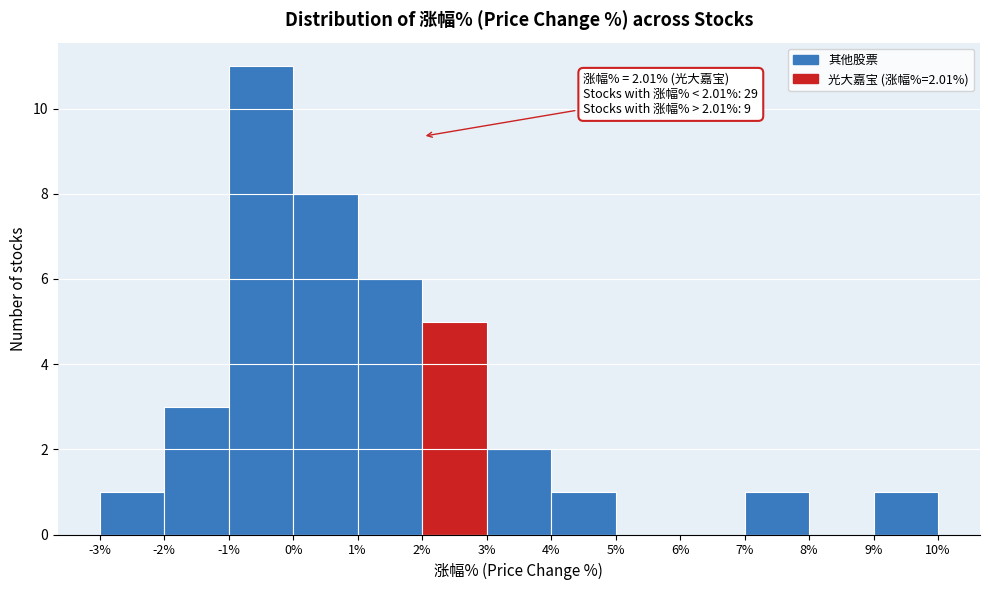

Which range on the x-axis has the tallest bar?

-1% to 0%